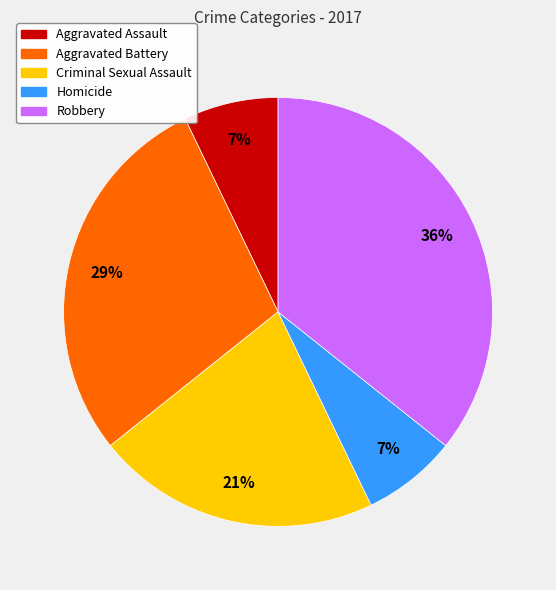

To the nearest percent, what is the average slice percentage?

20%